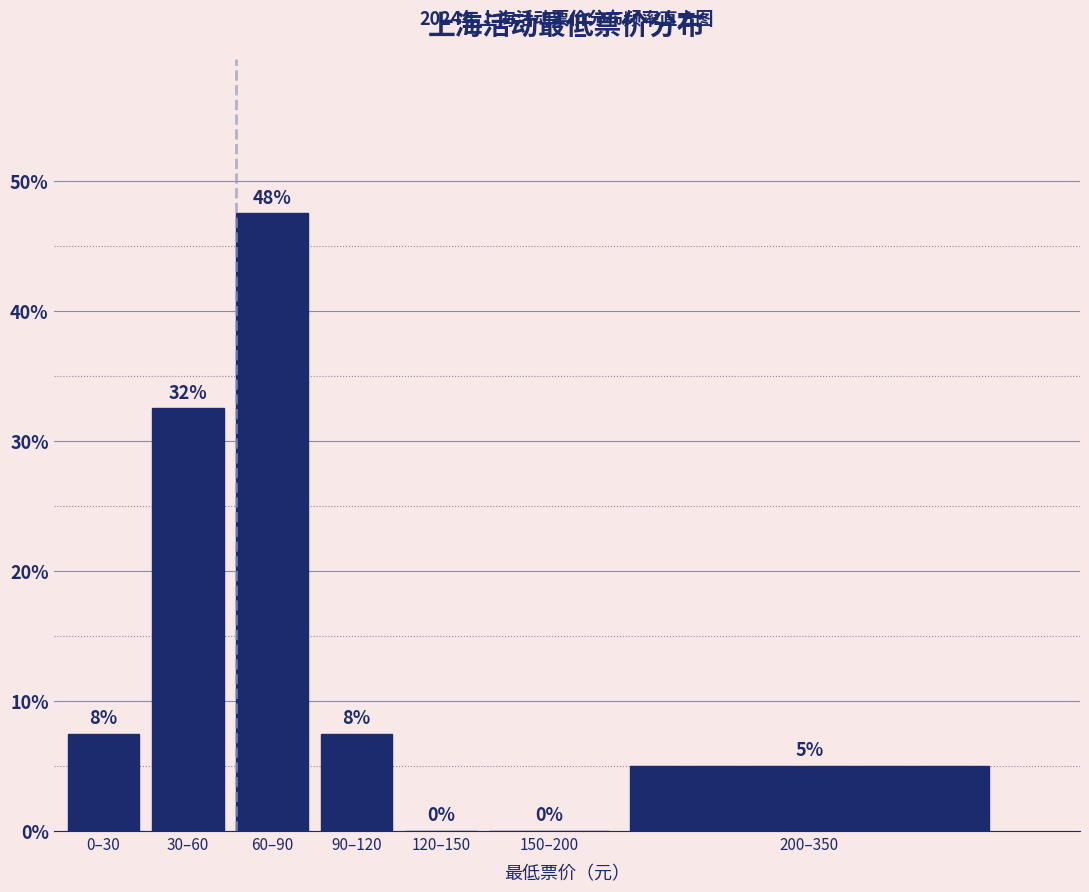

Are the bars horizontal?

No